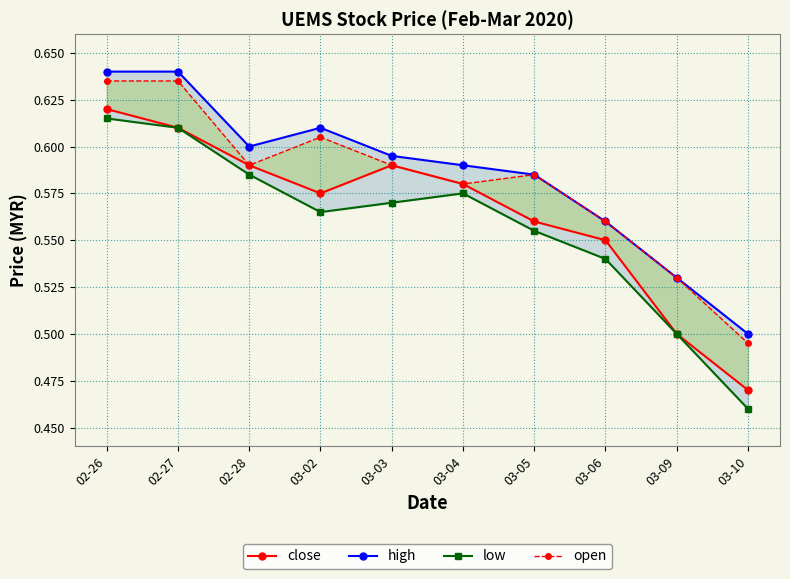

List the labels in order of high value, largest first.

02-26, 02-27, 03-02, 02-28, 03-03, 03-04, 03-05, 03-06, 03-09, 03-10